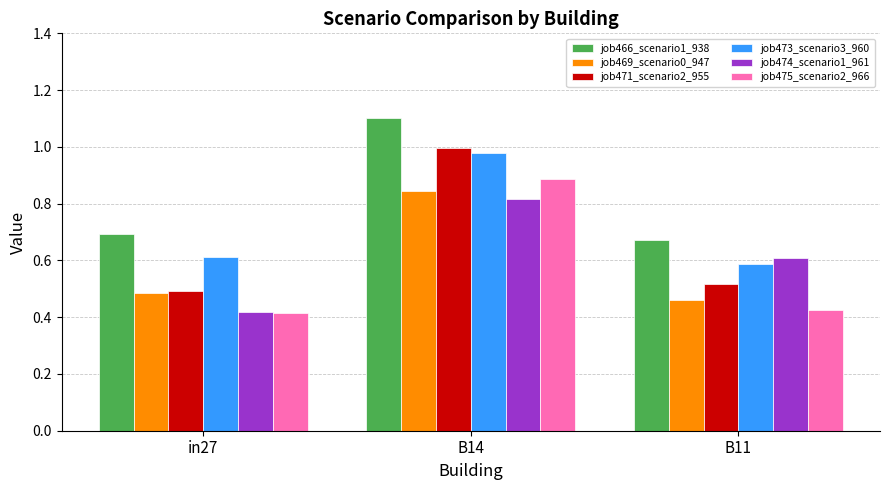

How many bars are there in total?

18